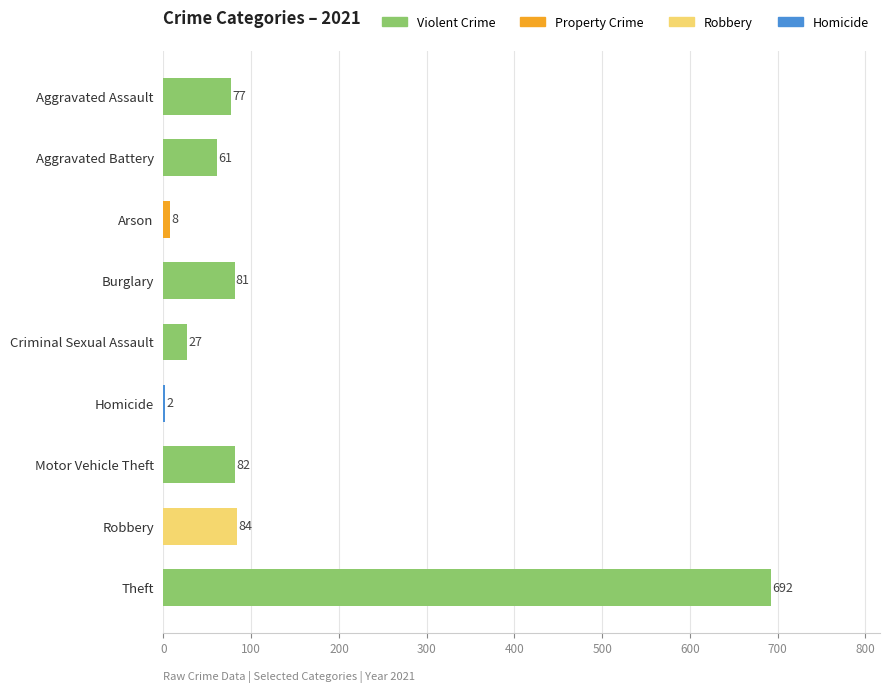

What is the maximum value shown in the chart?

692